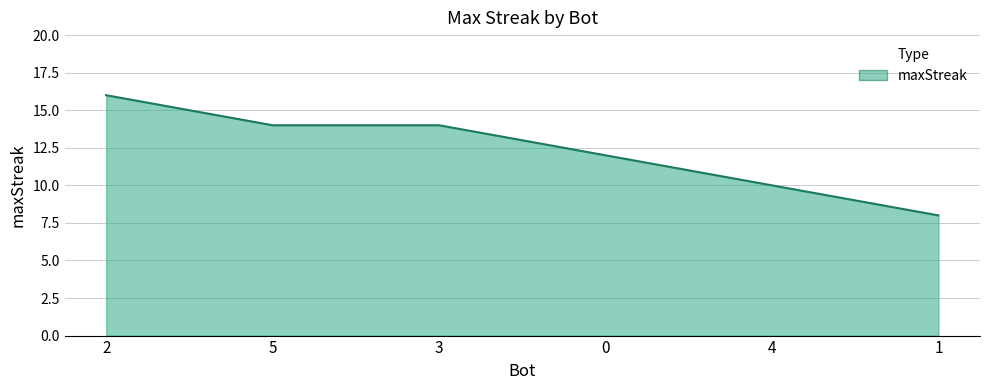

What is the change in value from 5 to 4?

-4